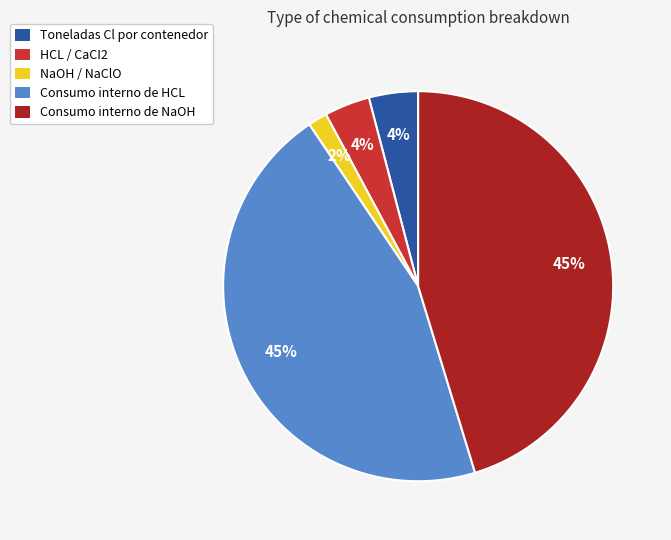

Is it true that HCL / CaCI2 is 4% of the pie?

True